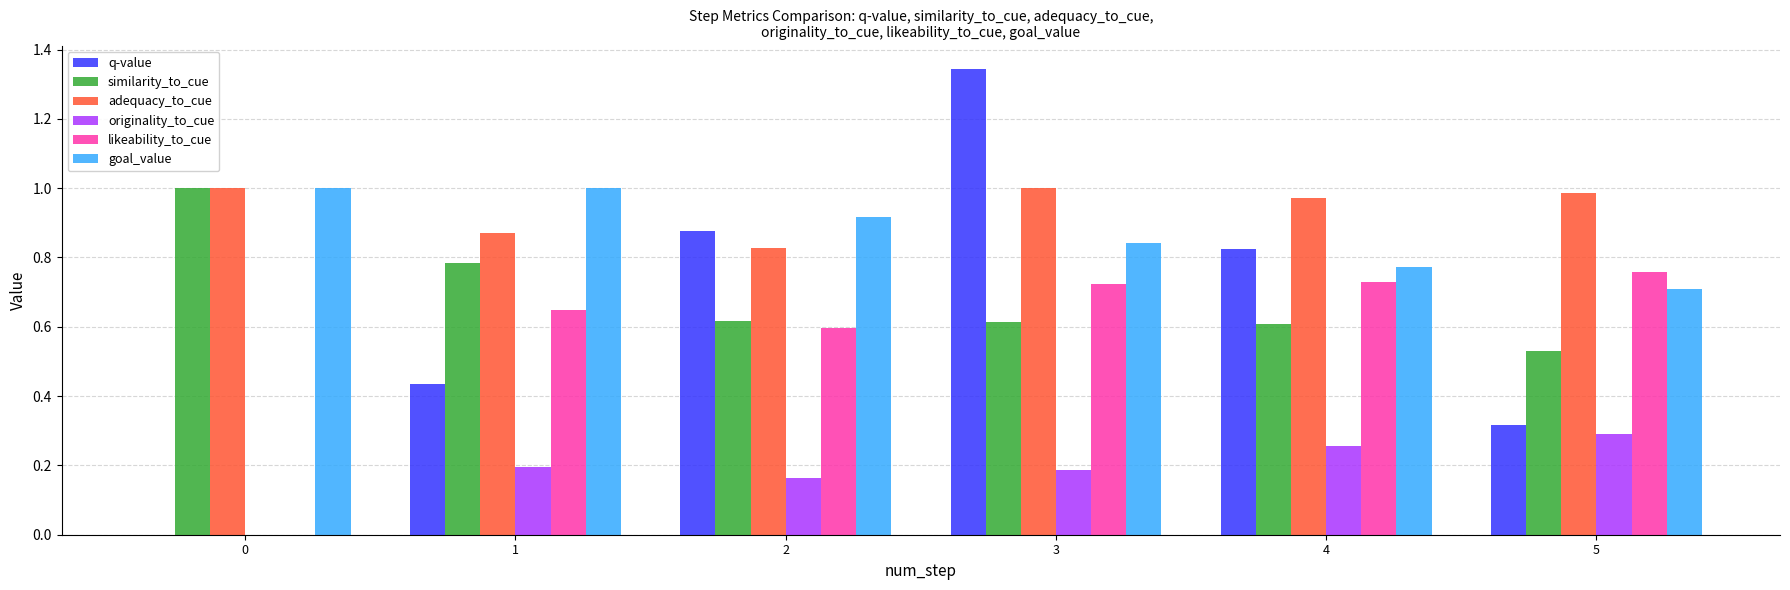

What is the total value across all series at 3?

4.7